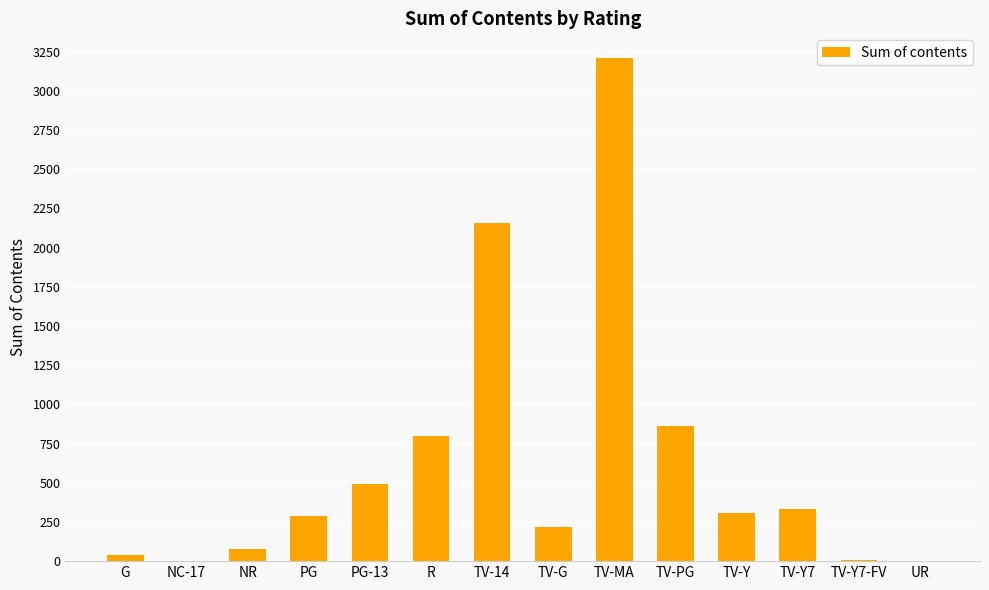

What is the sum of all values?

8800